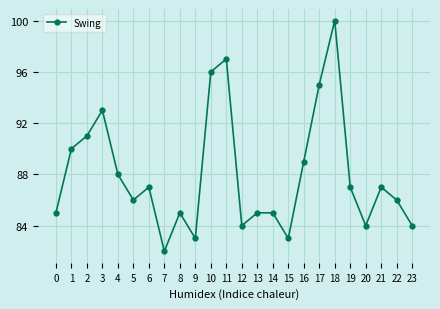

Reading left to right, transcribe all the data shown in this chart.

85	90	91	93	88	86	87	82	85	83	96	97	84	85	85	83	89	95	100	87	84	87	86	84